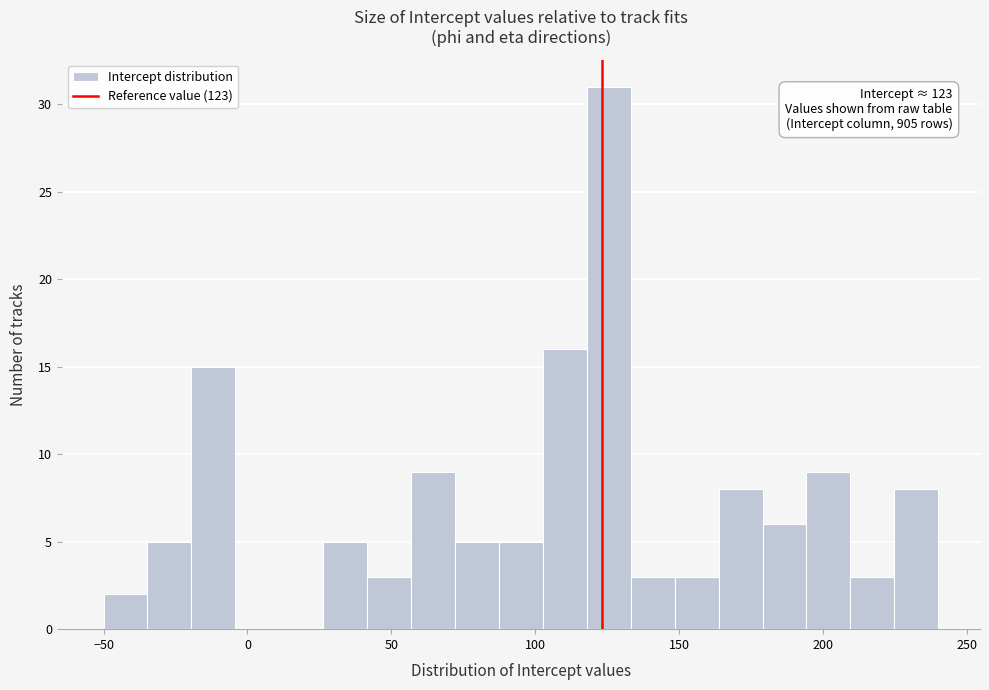

Around what value on the x-axis is the tallest bar? Give the approximate position of its centre, as read against the axis.

125